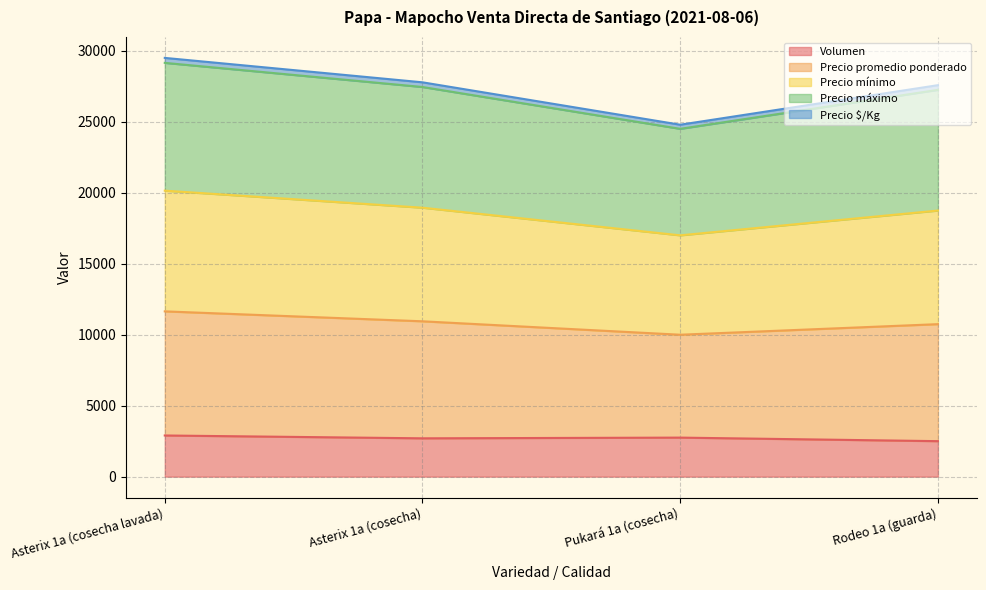

At which label does Volumen reach its minimum?

Rodeo 1a (guarda)